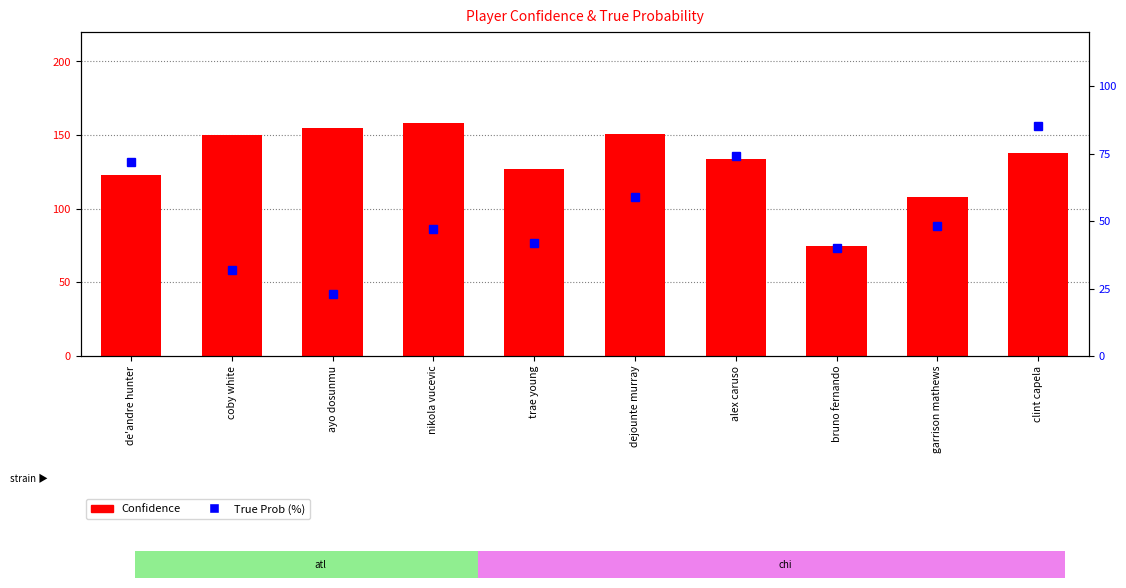

What is the difference between the True Prob (%) values at alex caruso and garrison mathews?

26